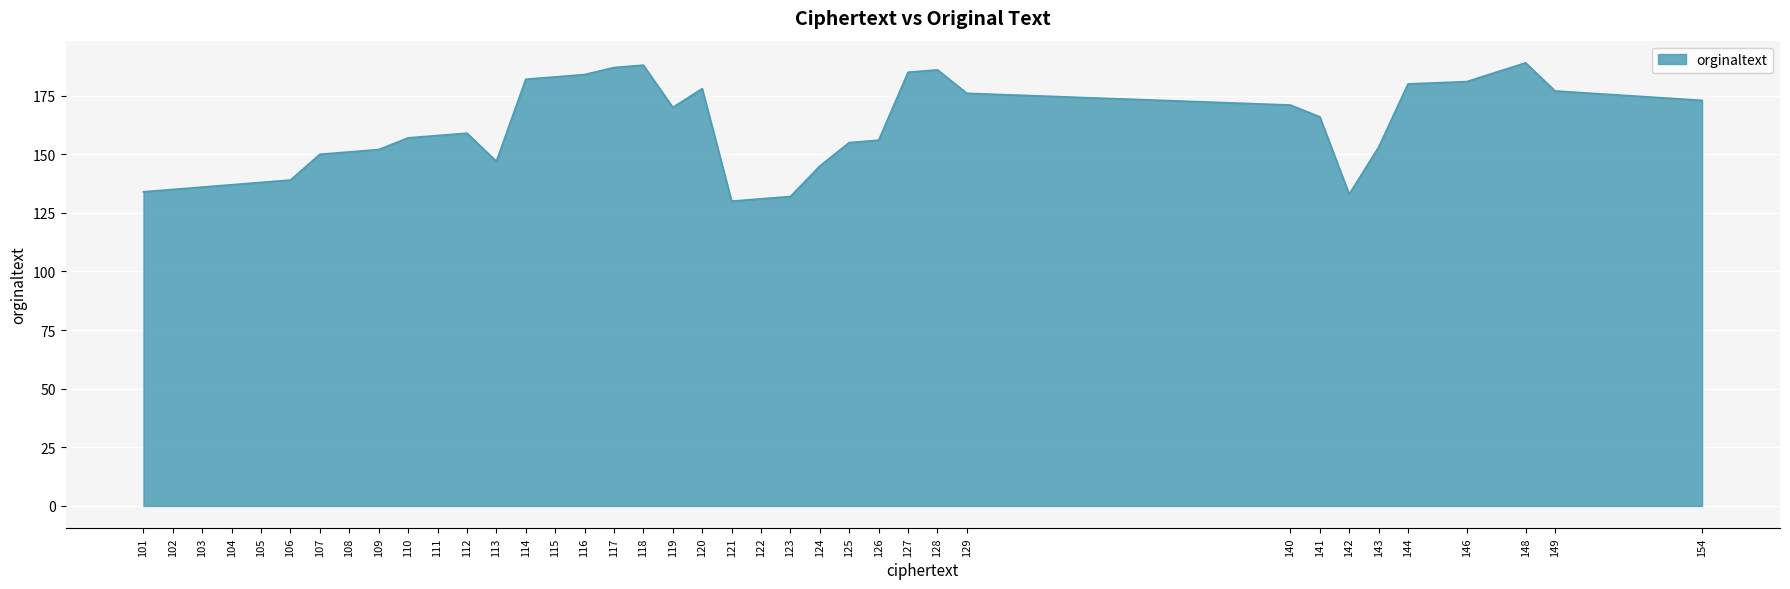

What is the difference between the maximum and minimum values?

59